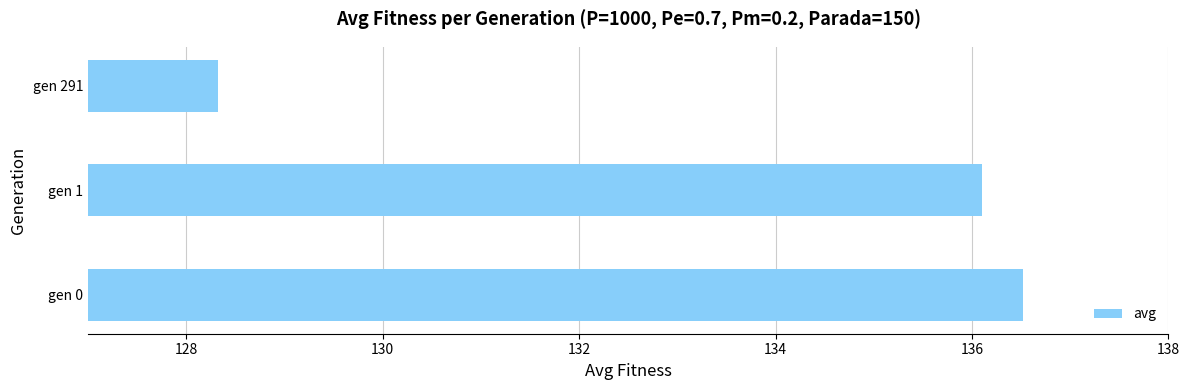

List the labels in order of value, smallest first.

gen 291, gen 1, gen 0